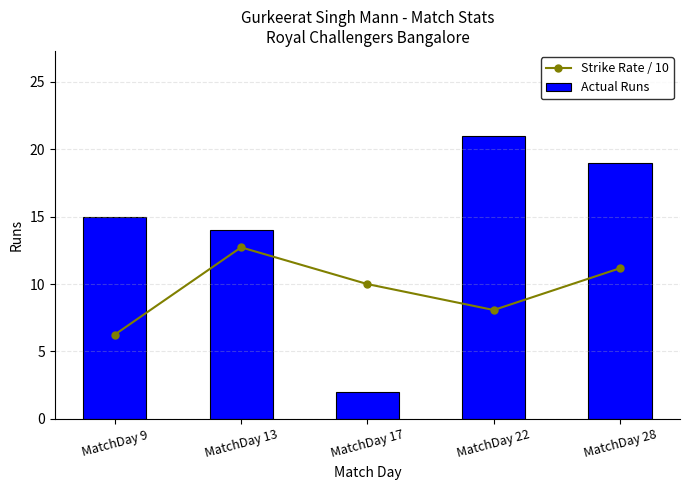

Rank the categories by Strike Rate / 10 value from highest to lowest.

MatchDay 13, MatchDay 28, MatchDay 17, MatchDay 22, MatchDay 9